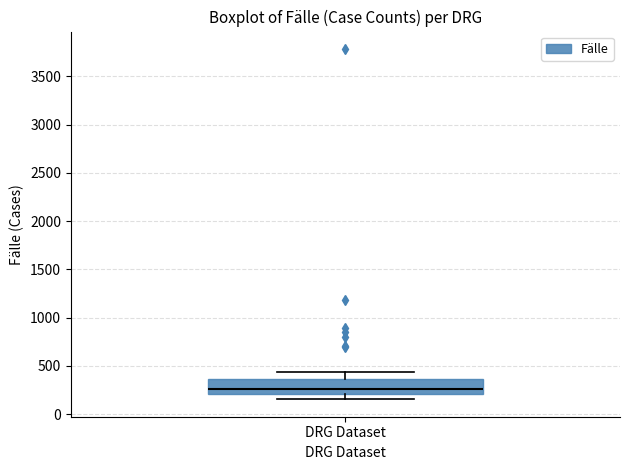

Transcribe this box plot: give where the median line is, the range the box spans, and where the two whiskers end, as read against the y-axis. The values are not printed on the chart, so give them approximately, as read against the axis.

median 250, box 200 to 350, whiskers 150 to 450